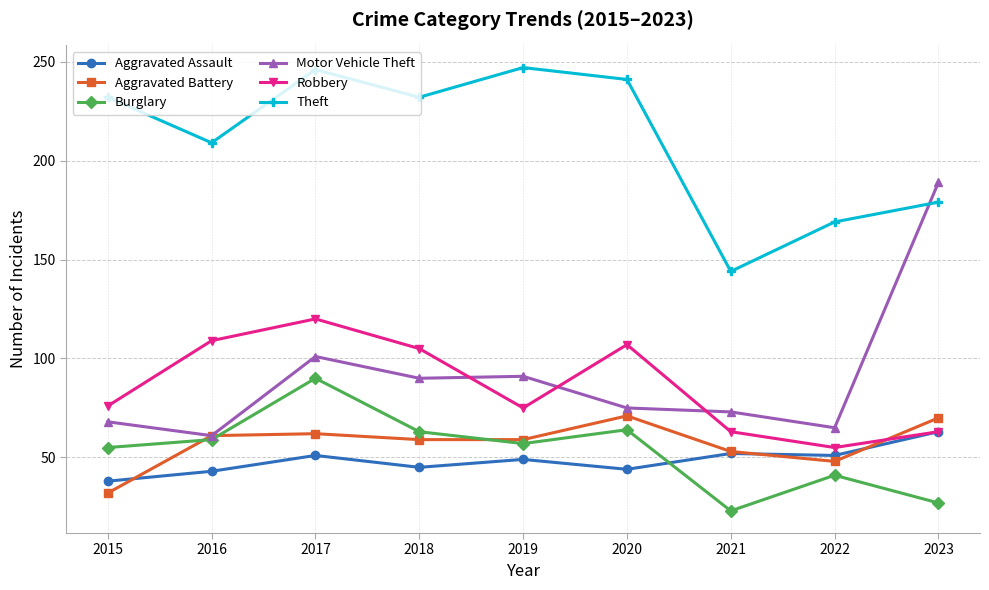

Reading right to left, extract all data points from this chart.

Aggravated Assault: 2023=63	2022=51	2021=52	2020=44	2019=49	2018=45	2017=51	2016=43	2015=38
Aggravated Battery: 2023=70	2022=48	2021=53	2020=71	2019=59	2018=59	2017=62	2016=61	2015=32
Burglary: 2023=27	2022=41	2021=23	2020=64	2019=57	2018=63	2017=90	2016=59	2015=55
Motor Vehicle Theft: 2023=189	2022=65	2021=73	2020=75	2019=91	2018=90	2017=101	2016=61	2015=68
Robbery: 2023=63	2022=55	2021=63	2020=107	2019=75	2018=105	2017=120	2016=109	2015=76
Theft: 2023=179	2022=169	2021=144	2020=241	2019=247	2018=232	2017=246	2016=209	2015=232